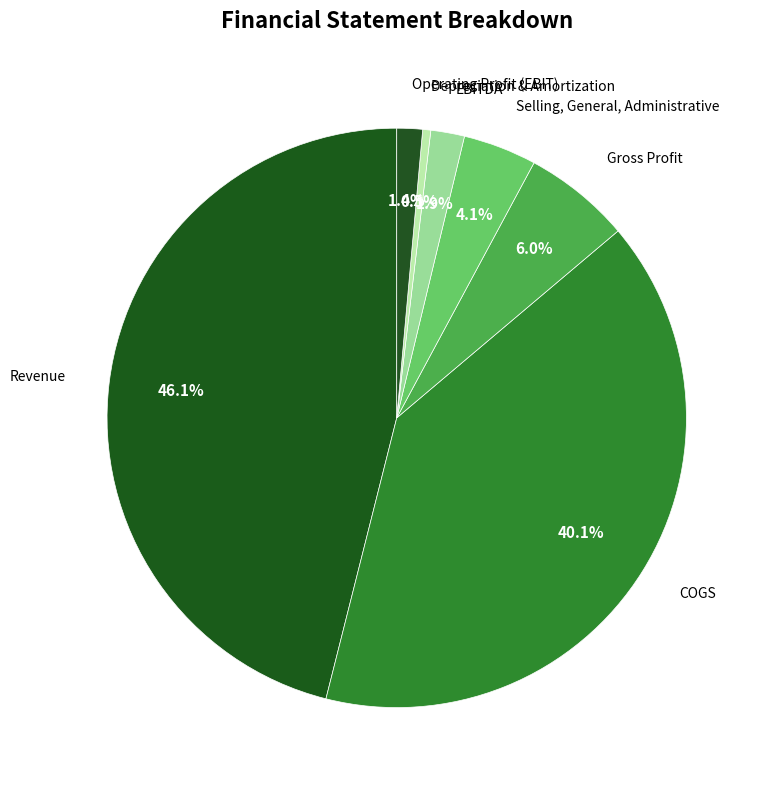

How many slices are in this pie chart?

7